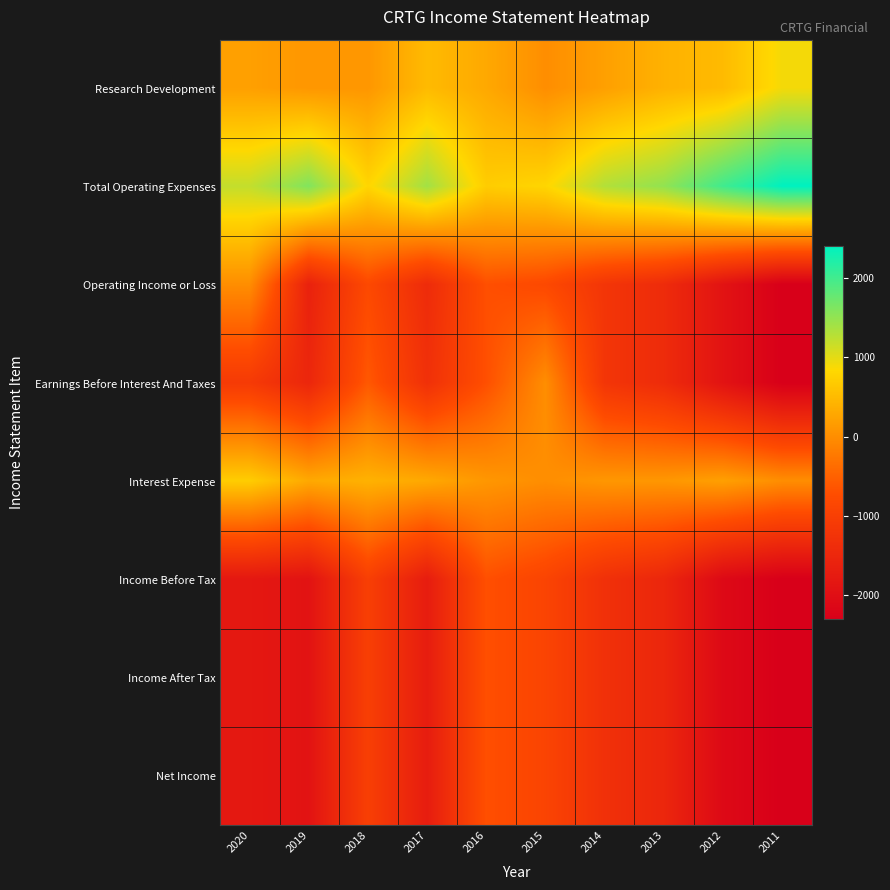

Reading left to right, extract all data points from this chart.

Research Development: 2020=200	2019=100	2018=100	2017=500	2016=300	2015=0	2014=200	2013=400	2012=500	2011=900
Total Operating Expenses: 2020=1200	2019=1600	2018=800	2017=1400	2016=700	2015=800	2014=1300	2013=1500	2012=2000	2011=2400
Operating Income or Loss: 2020=0	2019=-1600	2018=-800	2017=-1400	2016=-700	2015=-800	2014=-1200	2013=-1400	2012=-1900	2011=-2300
Earnings Before Interest And Taxes: 2020=-1100	2019=-1500	2018=-600	2017=-1300	2016=-700	2015=0	2014=-1200	2013=-1400	2012=-1900	2011=-2300
Interest Expense: 2020=700	2019=300	2018=400	2017=300	2016=100	2015=0	2014=100	2013=100	2012=200	2011=0
Income Before Tax: 2020=-1800	2019=-1900	2018=-1000	2017=-1700	2016=-700	2015=-900	2014=-1300	2013=-1500	2012=-2100	2011=-2300
Income After Tax: 2020=-1800	2019=-1900	2018=-1000	2017=-1700	2016=-700	2015=-900	2014=-1300	2013=-1500	2012=-2100	2011=-2300
Net Income: 2020=-1800	2019=-1900	2018=-1000	2017=-1700	2016=-700	2015=-900	2014=-1300	2013=-1500	2012=-2100	2011=-2300